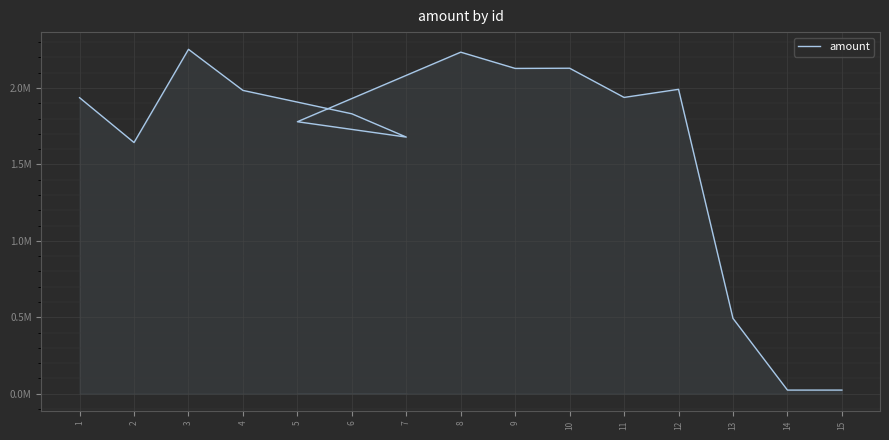

At which label is the value closest to 1138077?

2